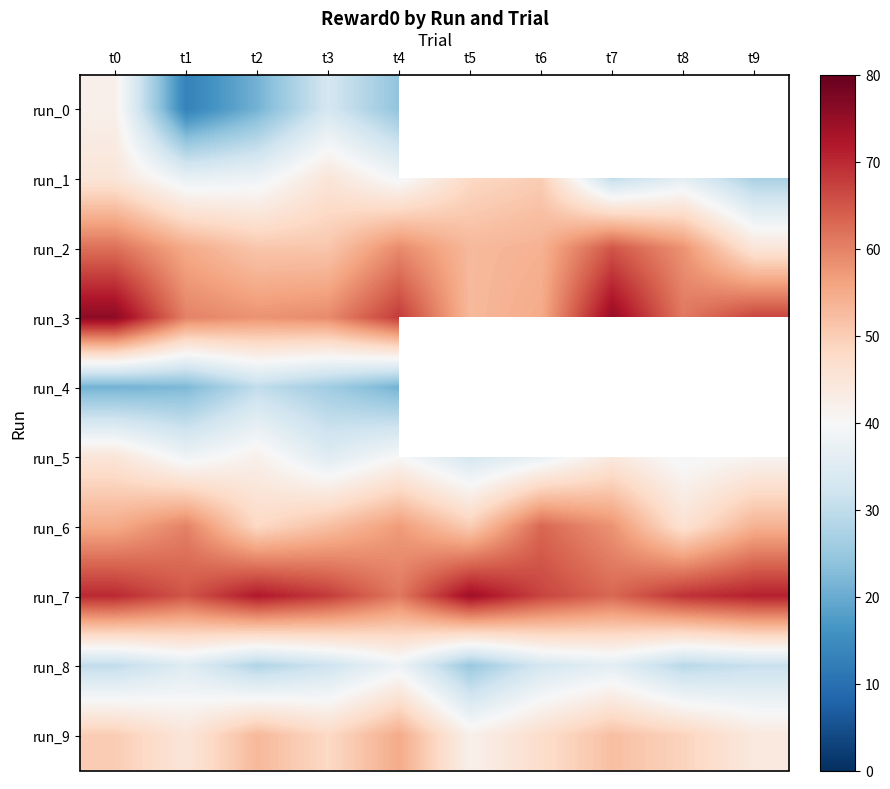

Which has a higher value, t3 or t4?

t3